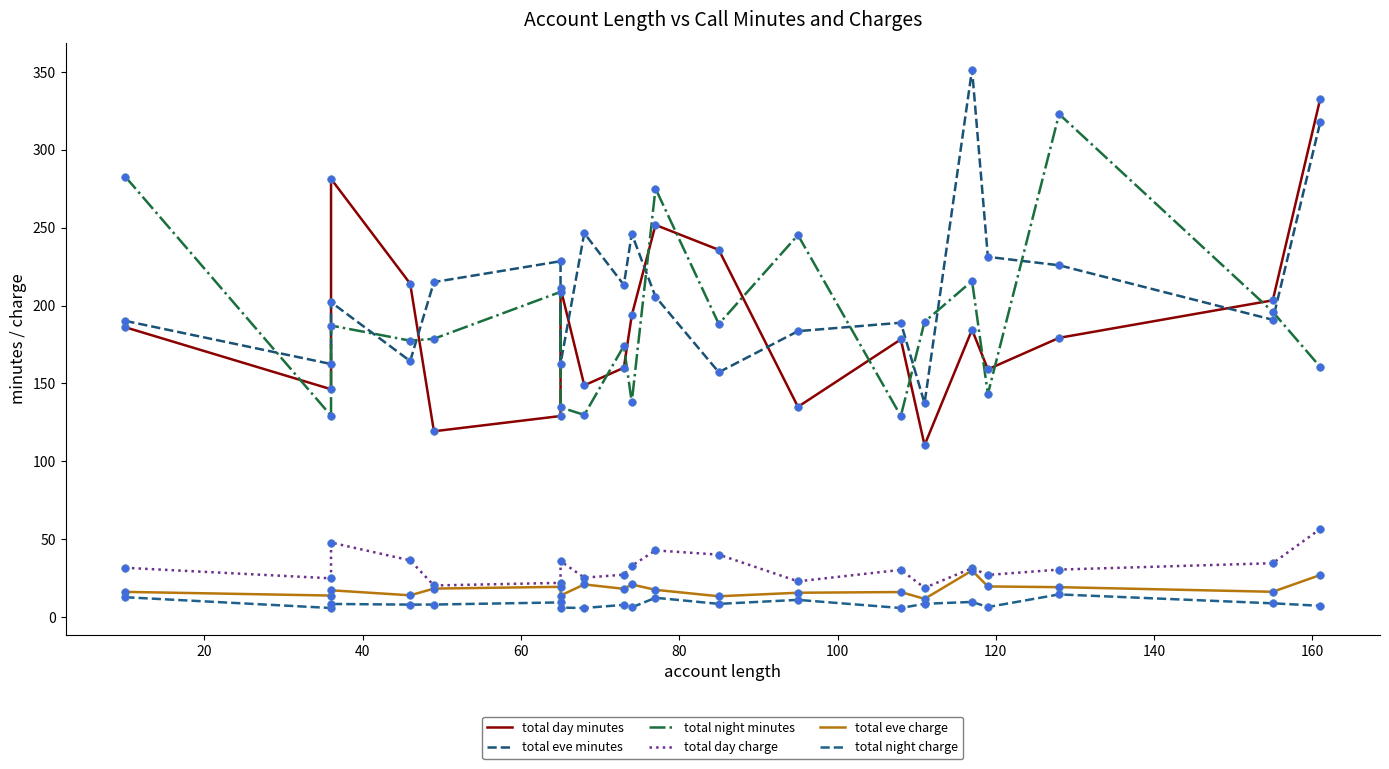

Which series contains the highest Y value?

total eve minutes